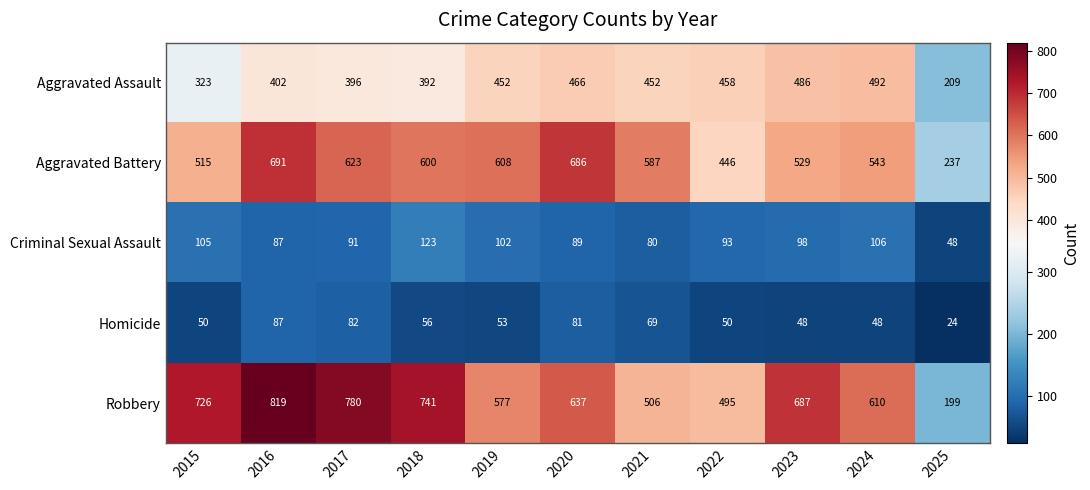

What is the difference between the second highest and minimum values in the Criminal Sexual Assault series?

58